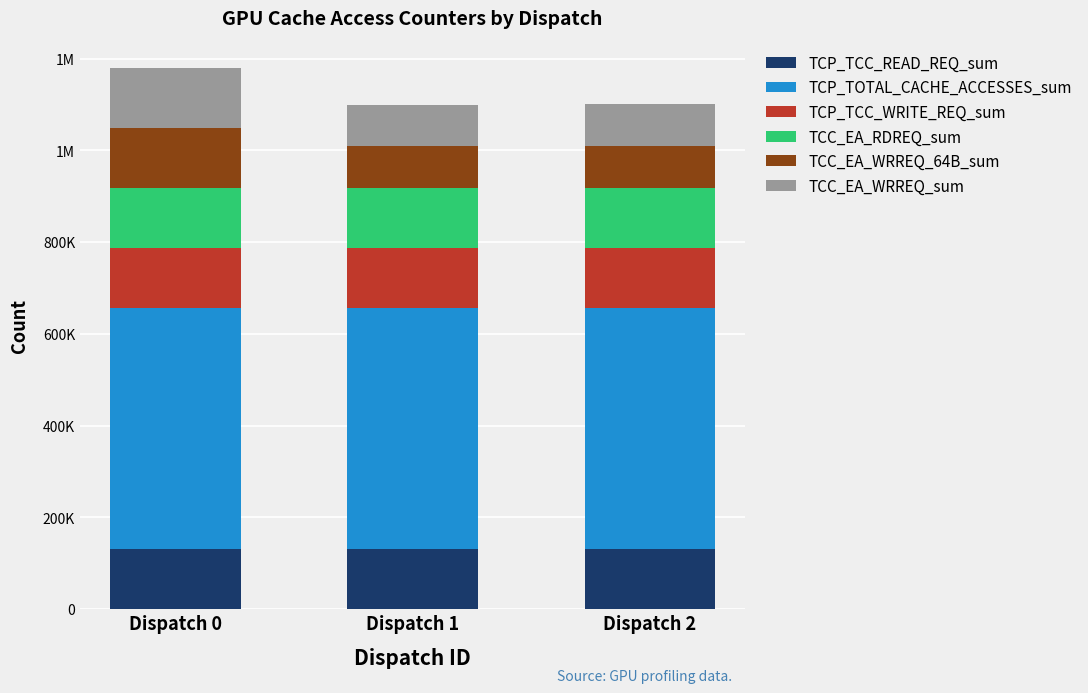

Does the chart contain stacked bars?

Yes